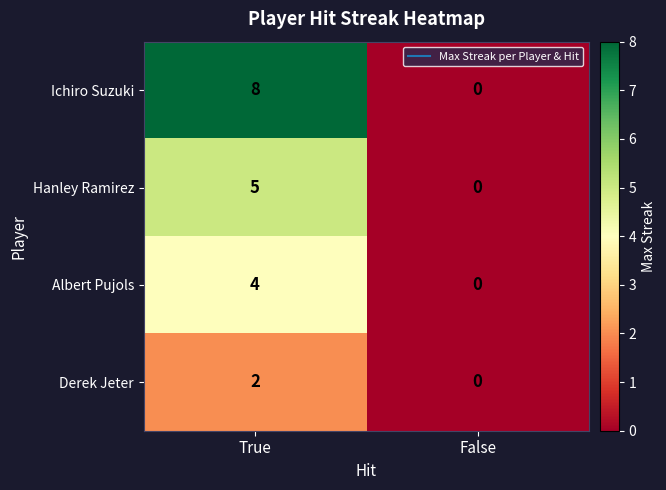

What is the approximate value of Albert Pujols at True?

4